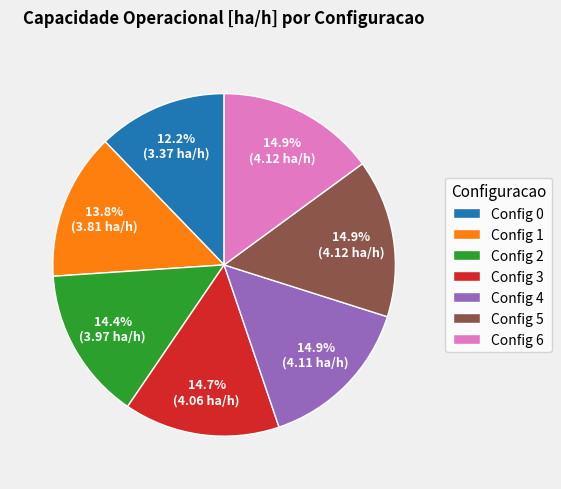

Does Config 5 represent more than half of the total?

No